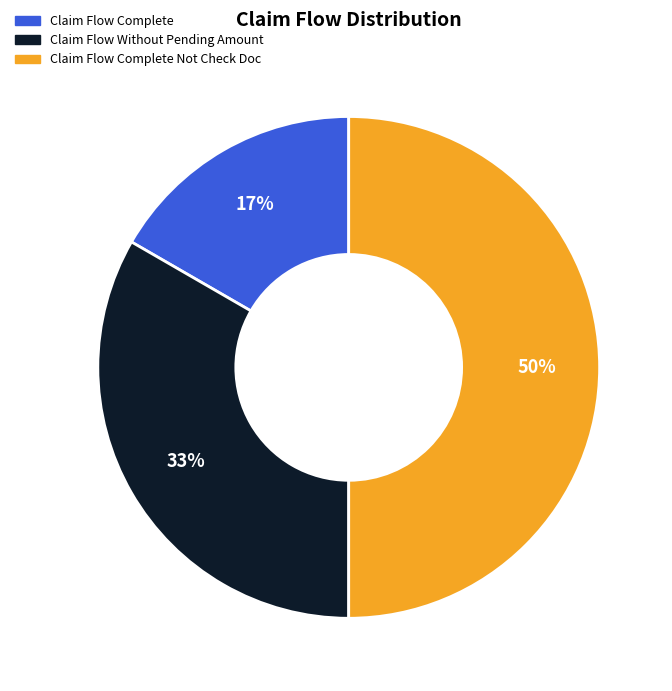

To the nearest percent, what is the average slice percentage?

33%